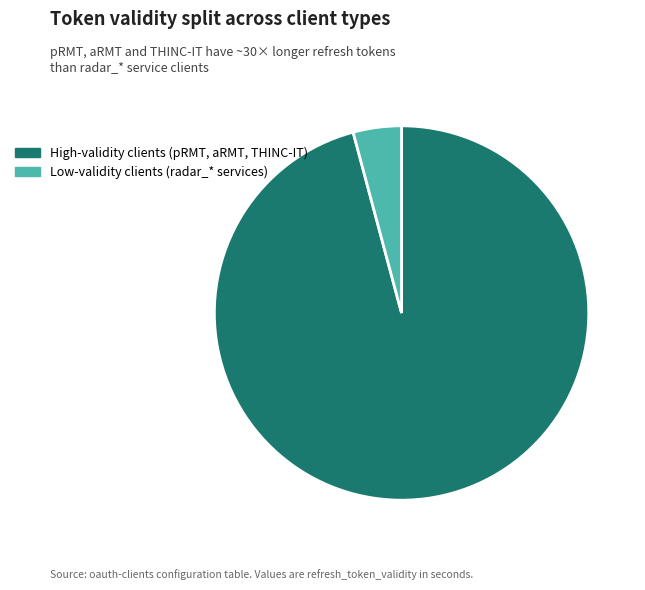

Is it true that Low-validity clients (radar_* services) is 4% of the pie?

True